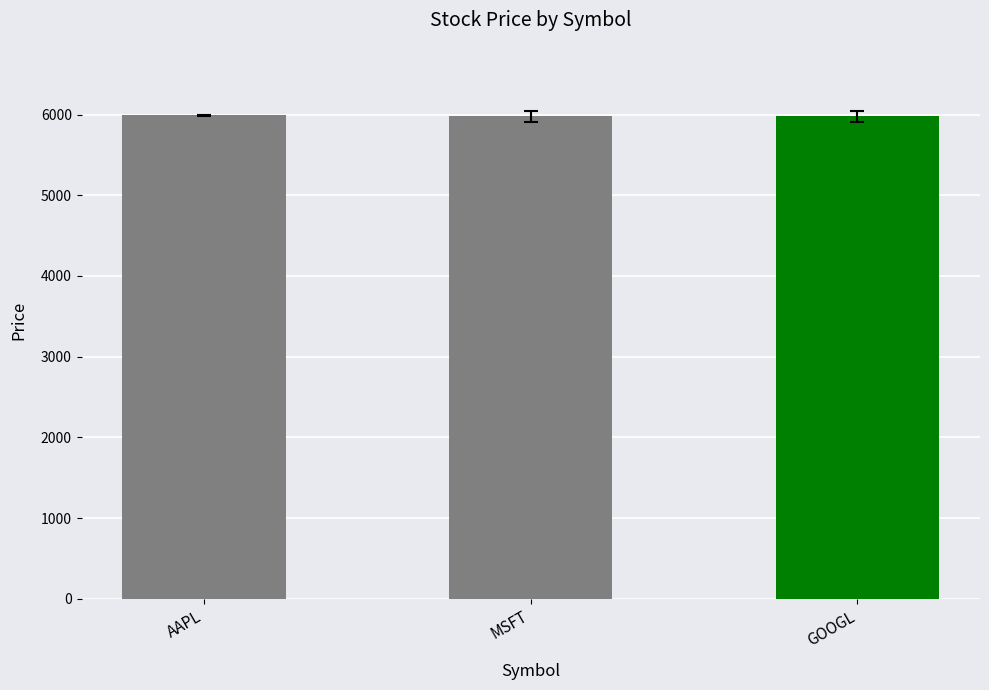

The value at MSFT is 5977.0. True or false?

True